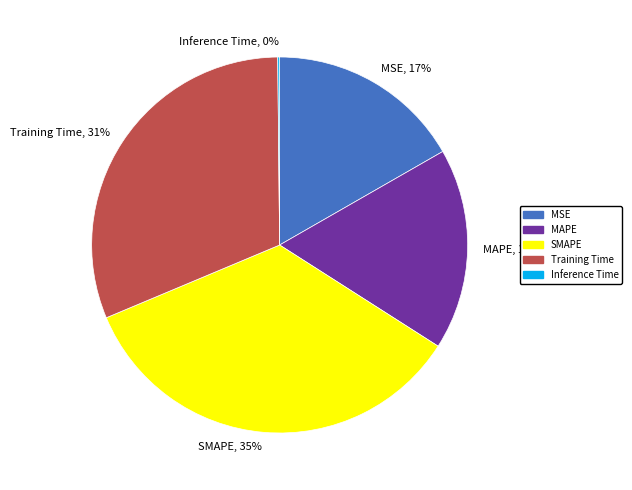

To the nearest percent, what portion does SMAPE represent?

35%